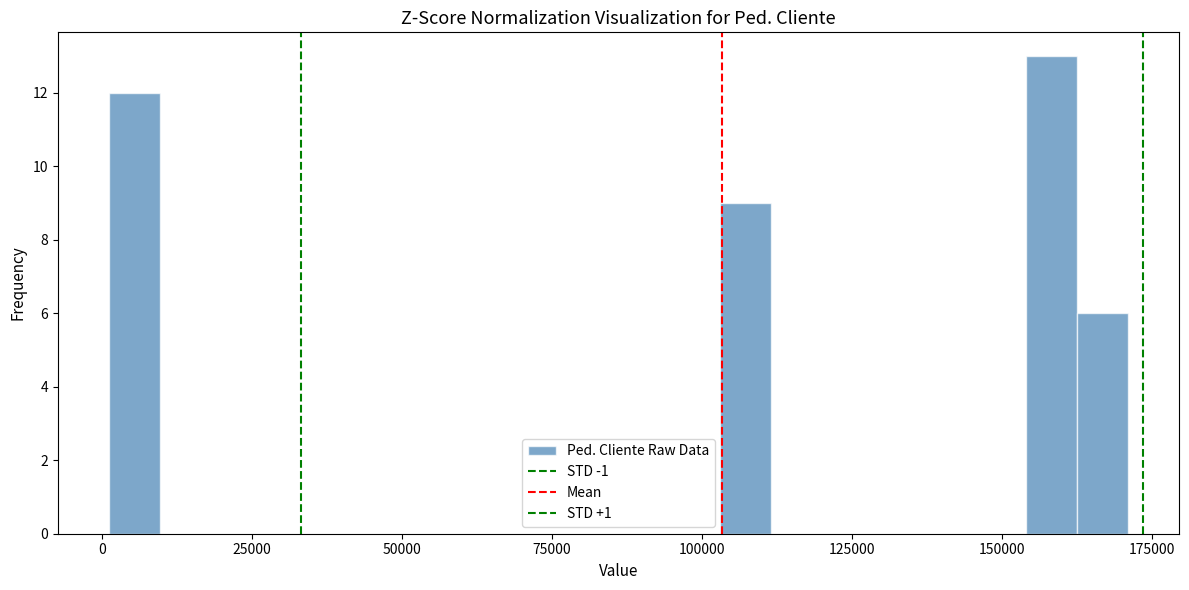

Read against the x-axis, roughly where is the centre of the tallest bar?

160000